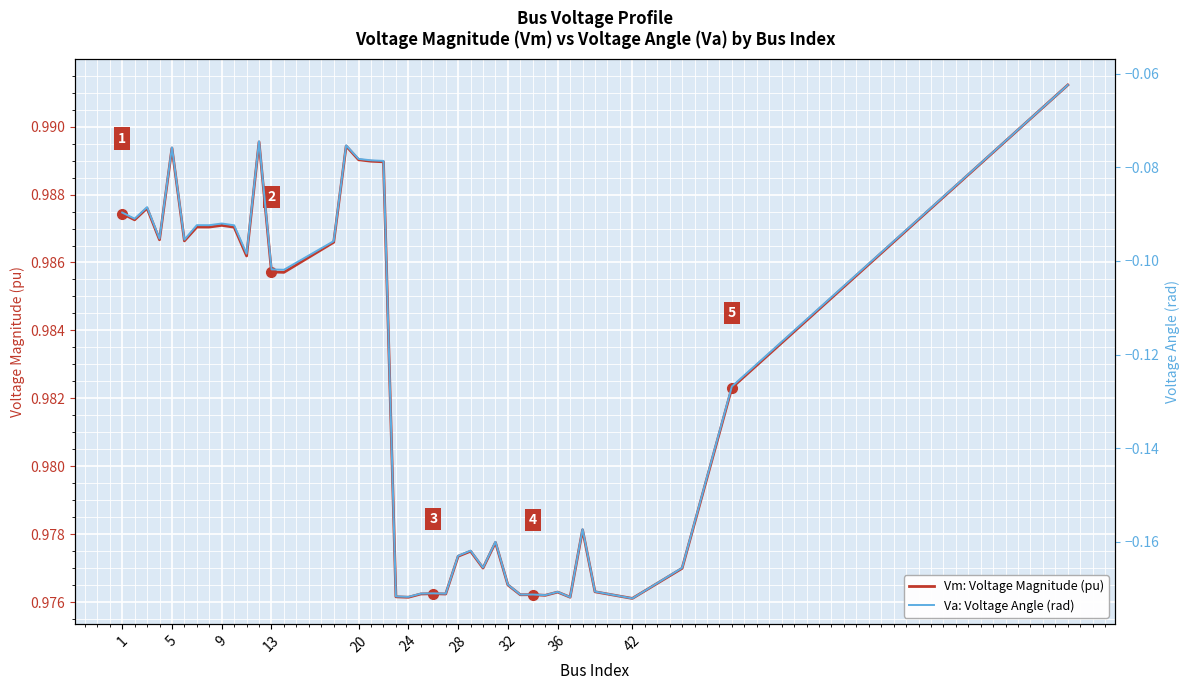

Which series has the largest total across all categories?

Vm: Voltage Magnitude (pu)